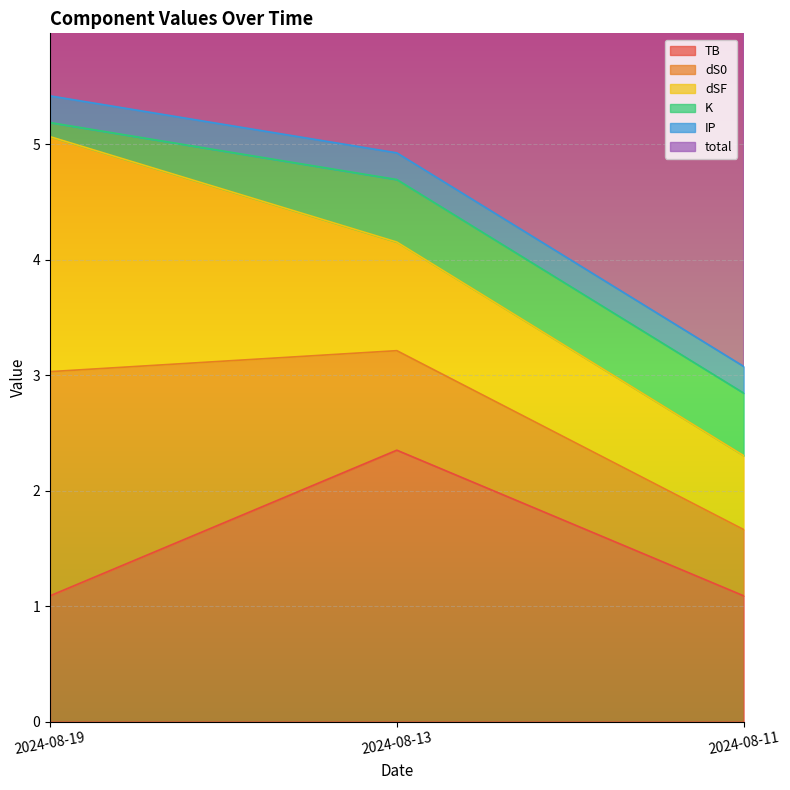

How many lines are shown in the chart?

6